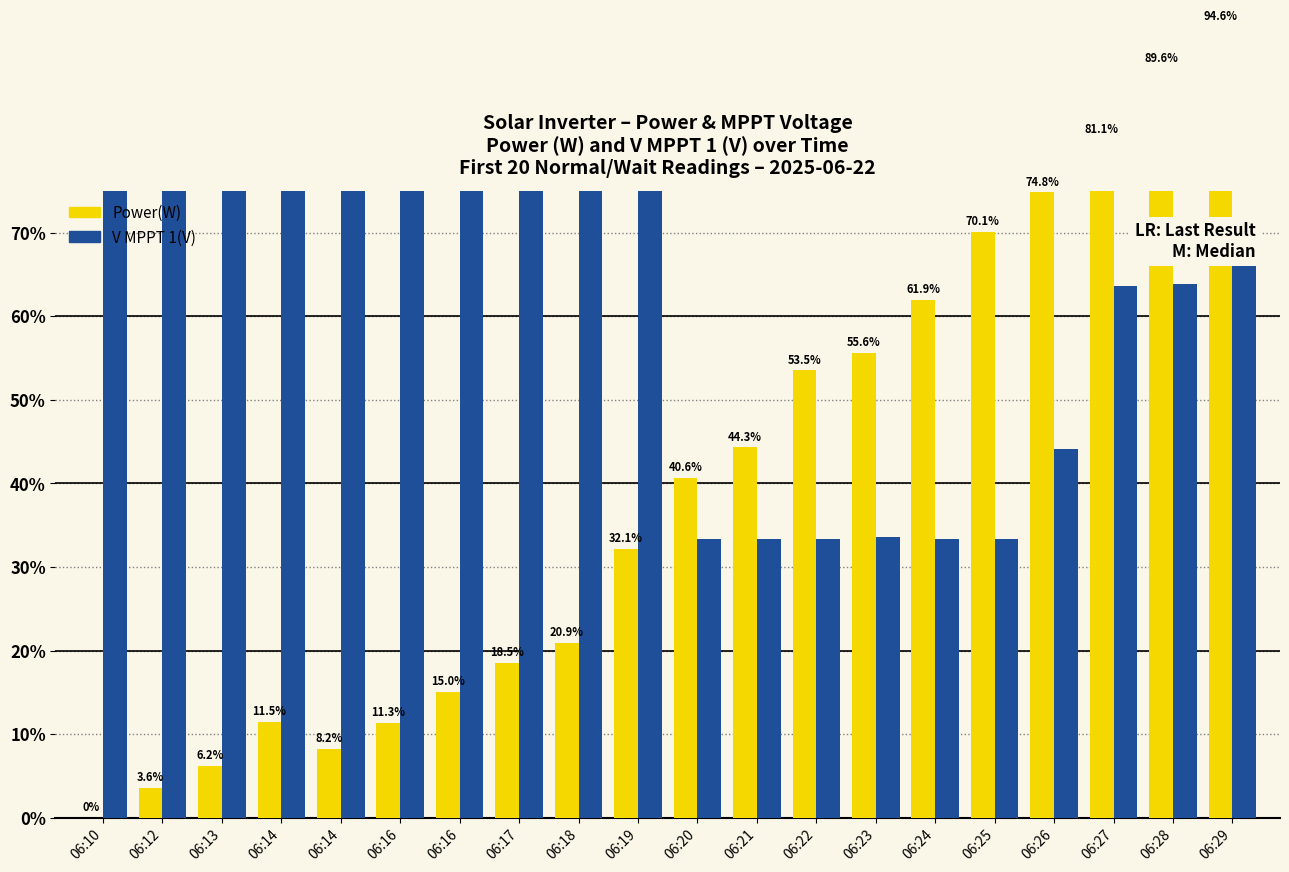

Which series changed the most between 06:26 and 06:27?

V MPPT 1(V)